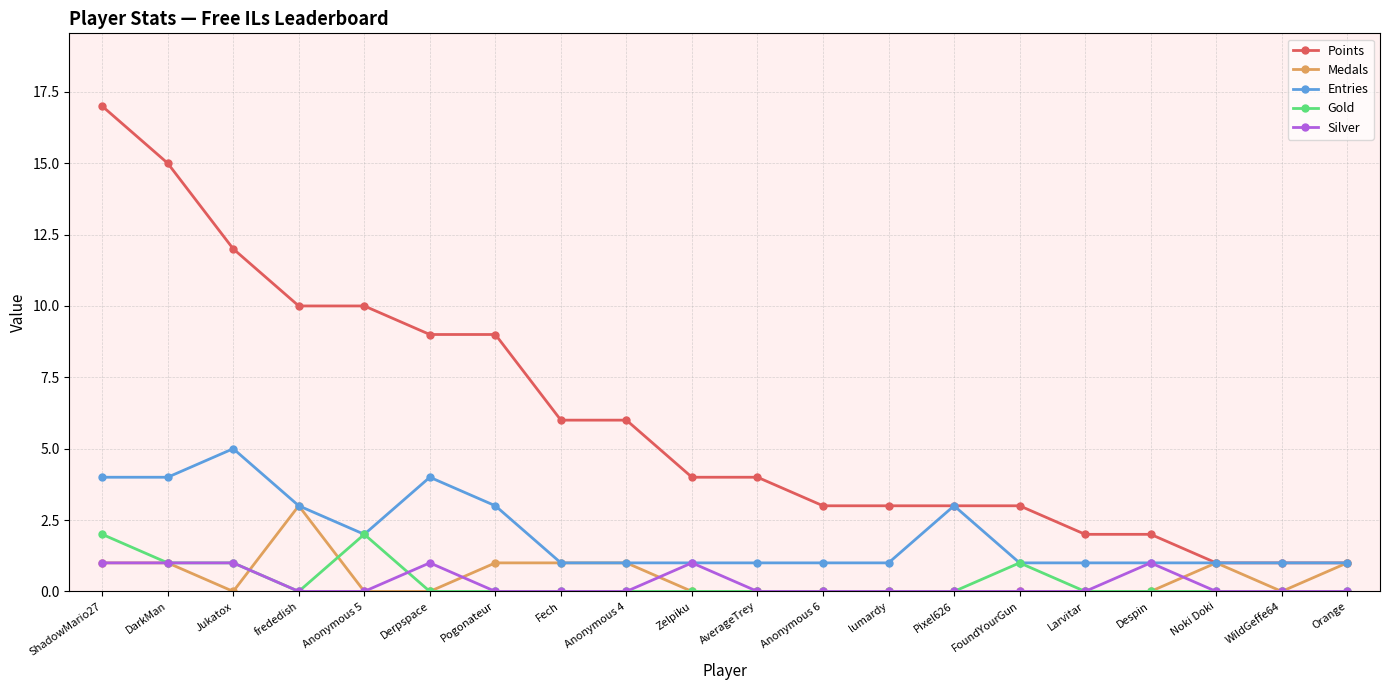

Is the value of Gold at Anonymous 6 greater than the value of Entries at Anonymous 5?

No